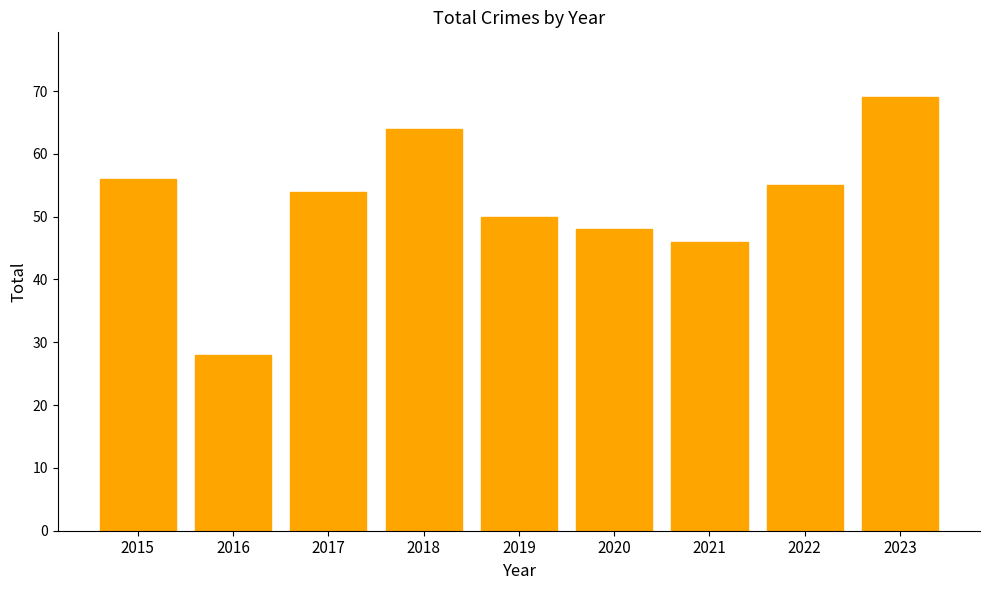

What is the sum of all values?

470